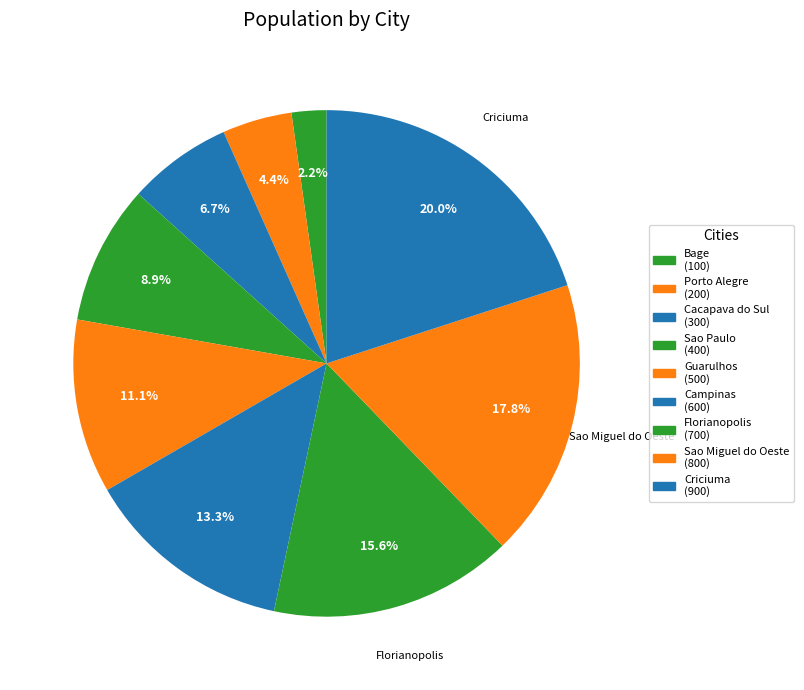

Is there any slice that represents more than half of the pie?

No